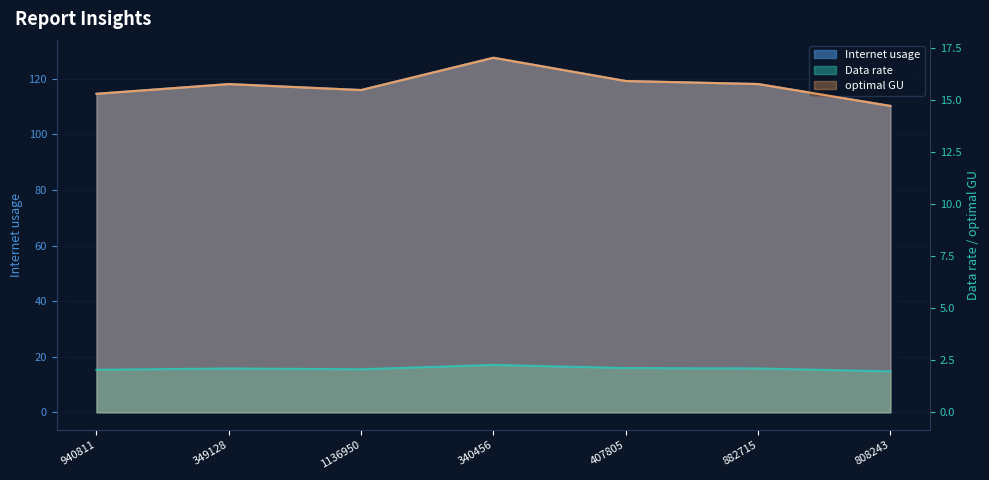

Which series changed the most between 882715 and 808243?

Internet usage